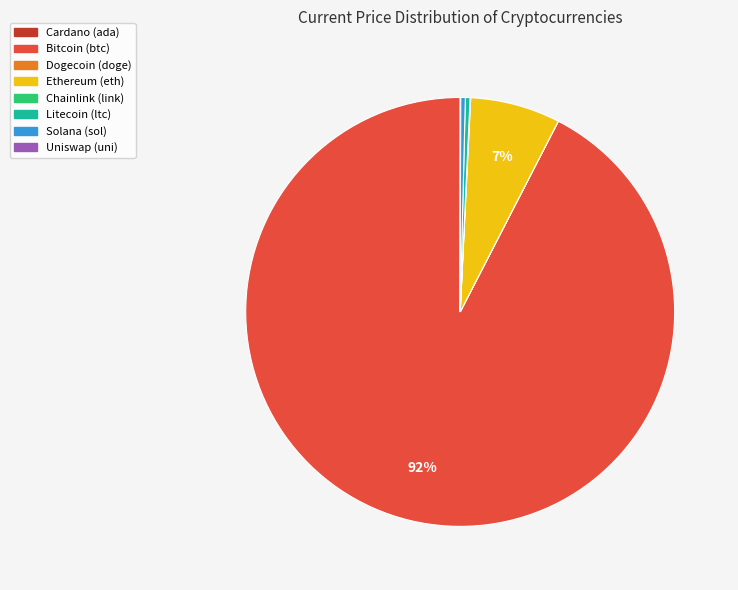

Does any single category account for the majority?

Yes